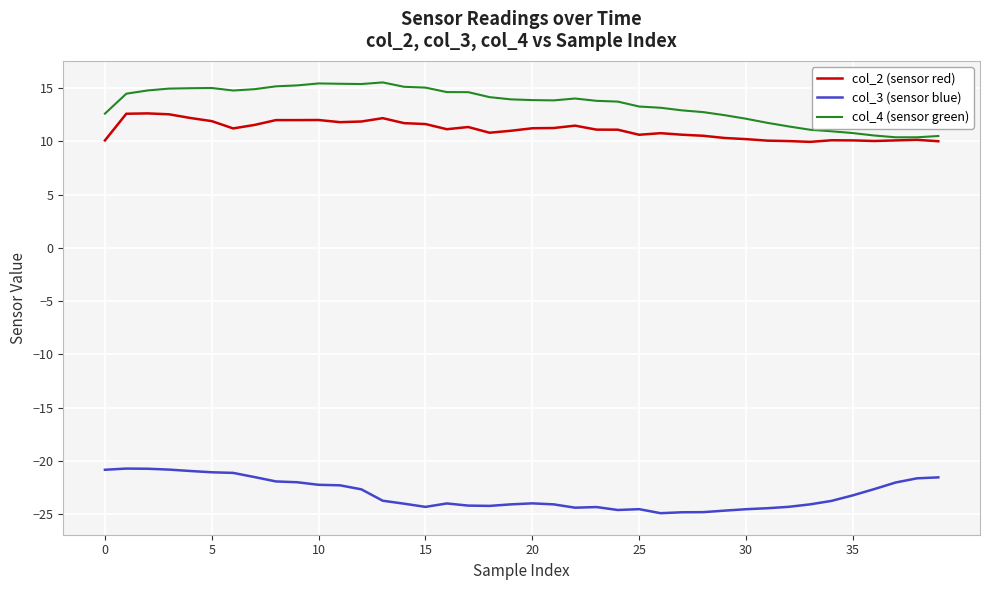

Which series has the largest total across all categories?

col_4 (sensor green)